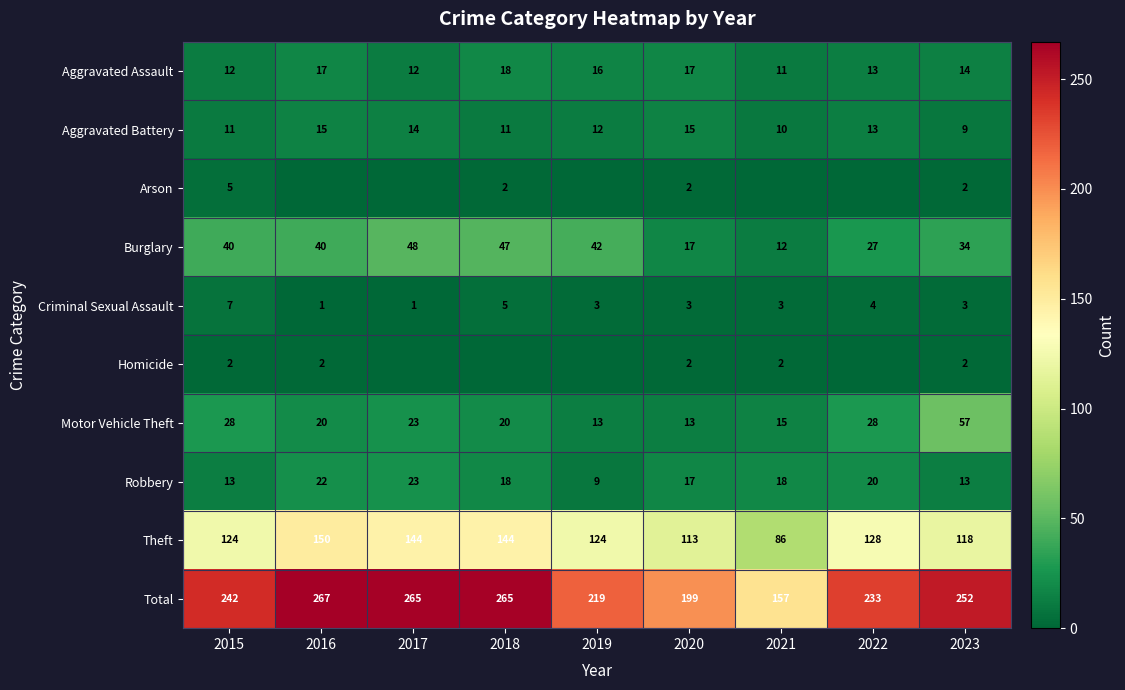

How many data points in Criminal Sexual Assault are less than 3?

2